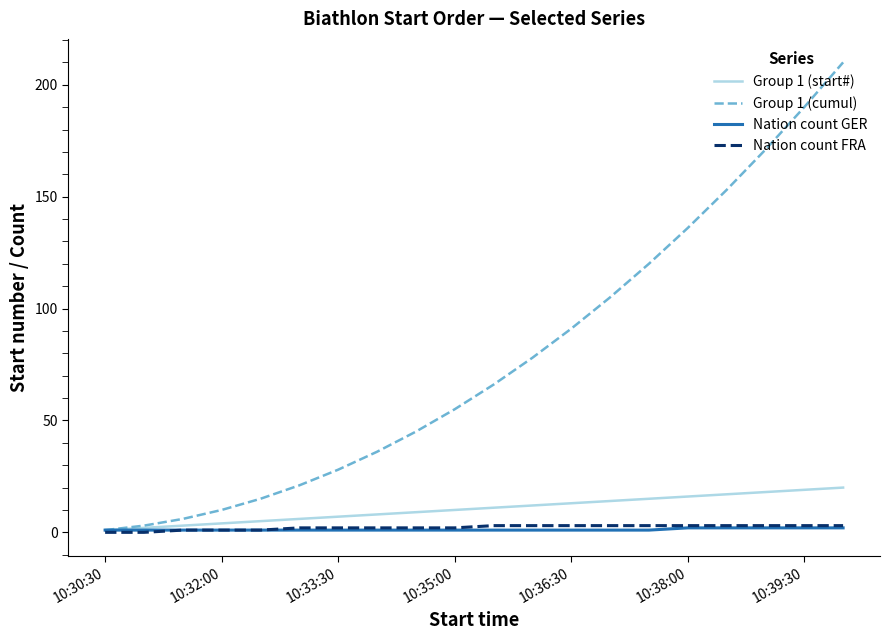

Which series has the widest spread of values?

Group 1 (cumul)